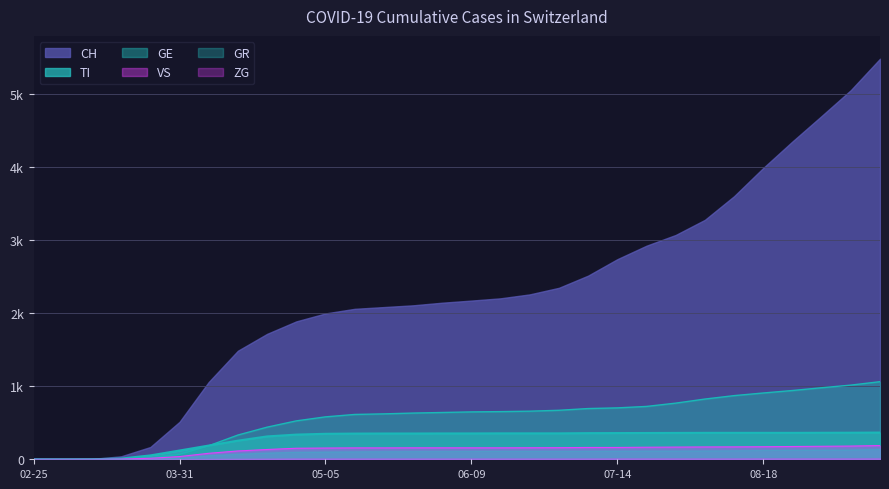

Read the CH value at 2020-08-04.

3280